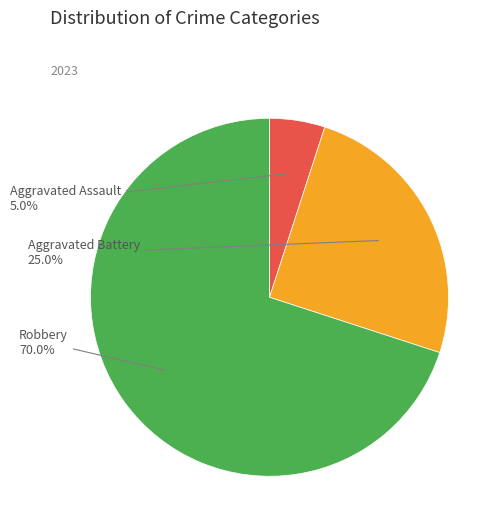

Is the sum of Aggravated Battery and Robbery greater than half?

Yes